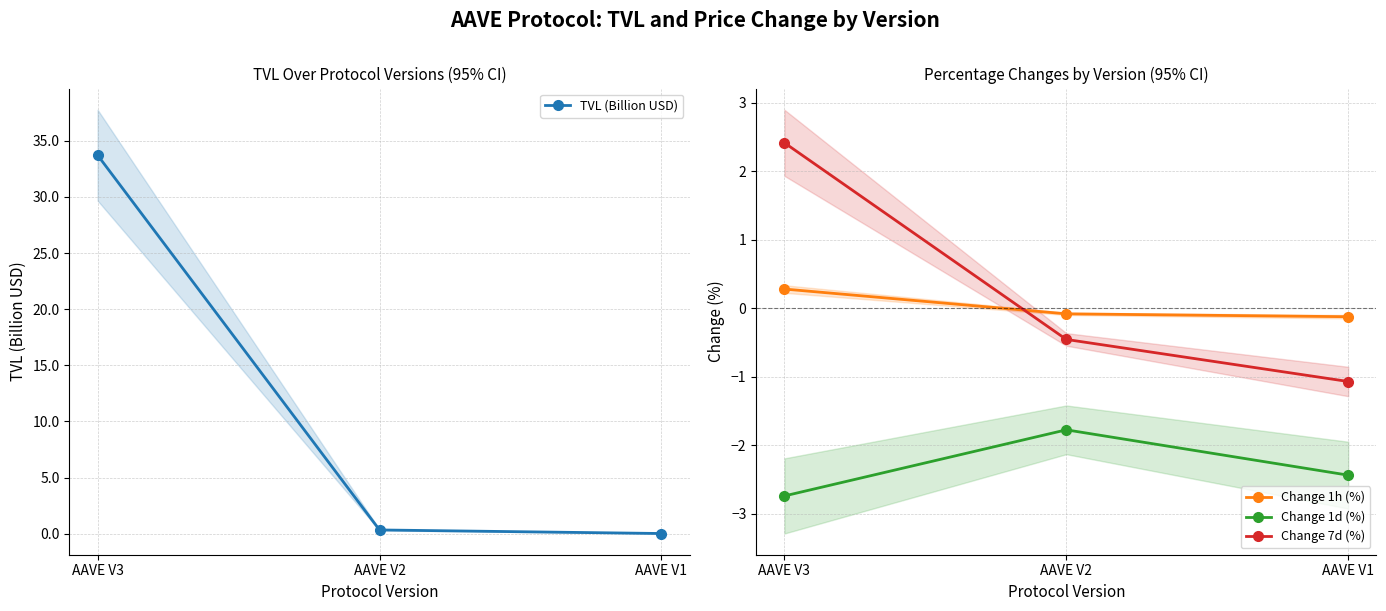

At which category does the chart reach its minimum across all series?

AAVE V3